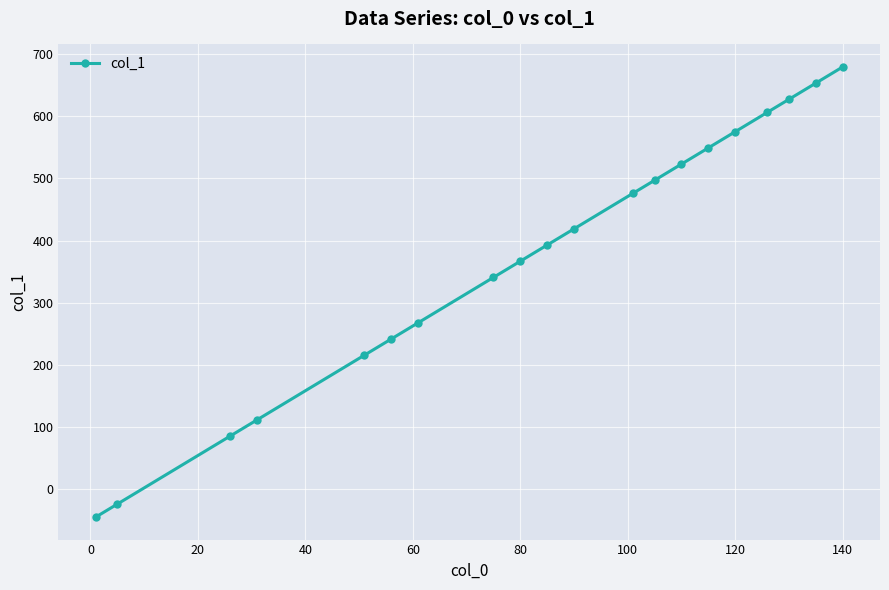

True or false: the data has more than 1 interior local peaks.

False